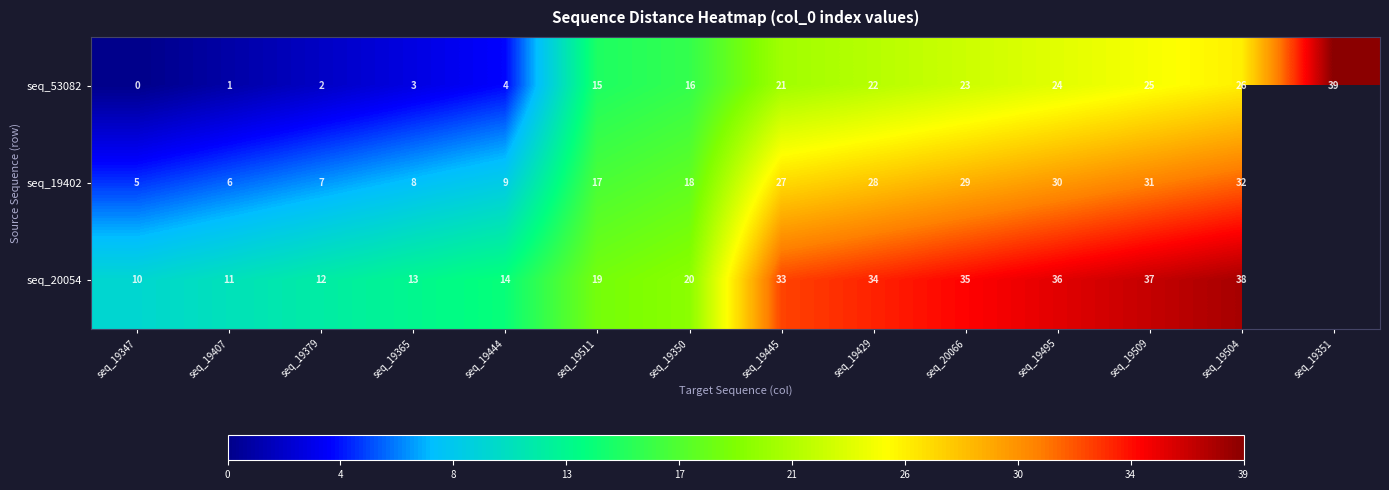

Which category has the lowest value in the seq_53082 series?

seq_19347